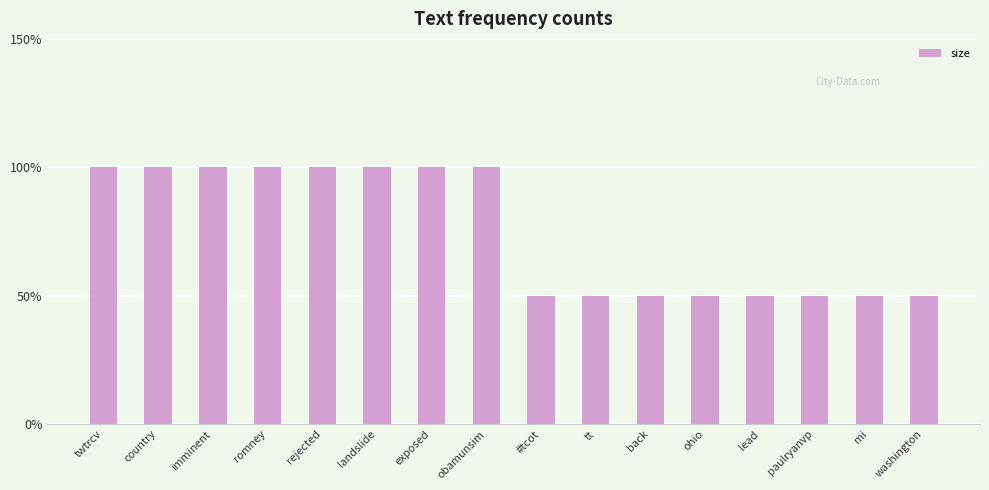

Does the chart contain any negative values?

No